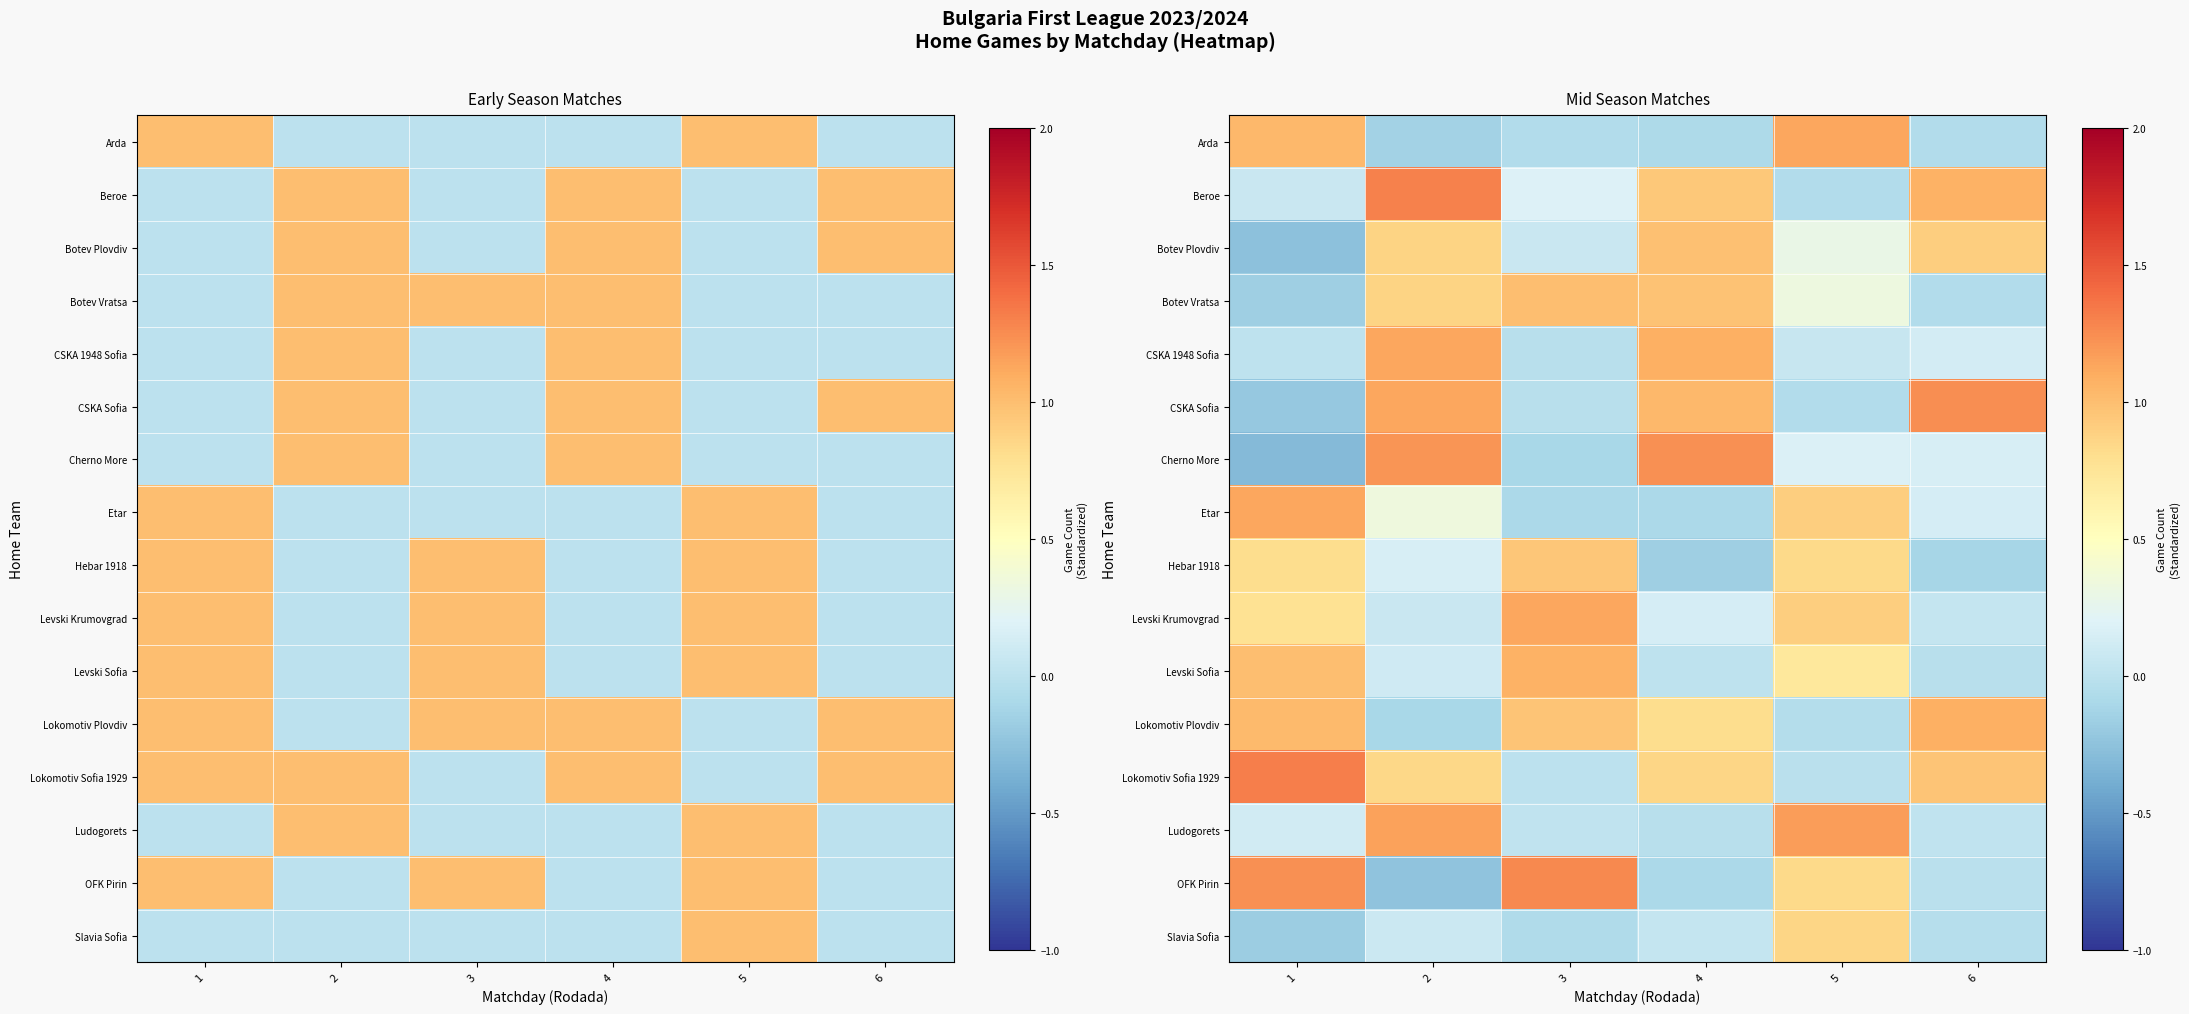

What is the highest value of the Slavia Sofia series?

0.9